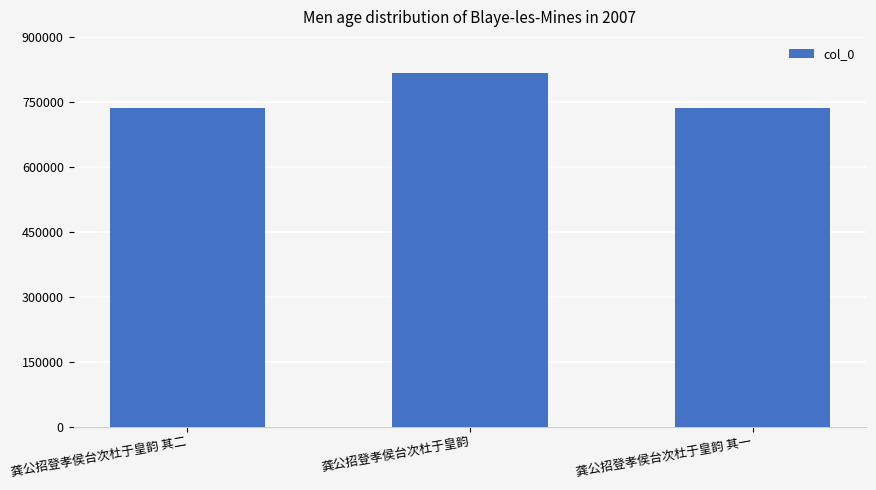

What is the difference between the maximum and second lowest values?

79998